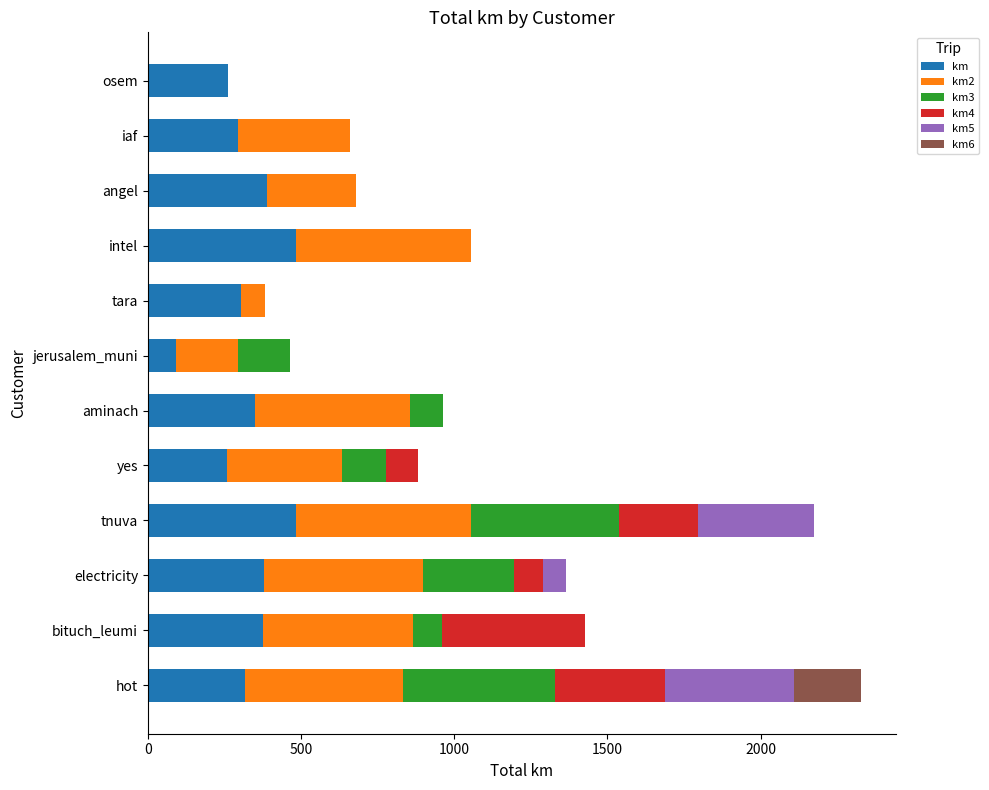

True or false: km has a value of 396.2 at iaf.

False